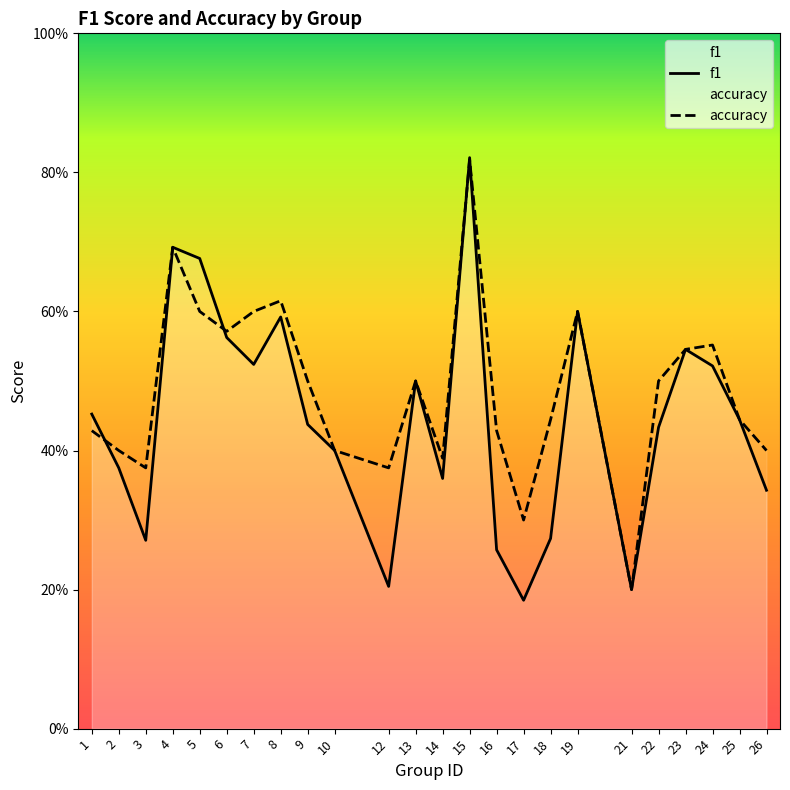

Rank the series at 23 from lowest to highest value.

f1, accuracy